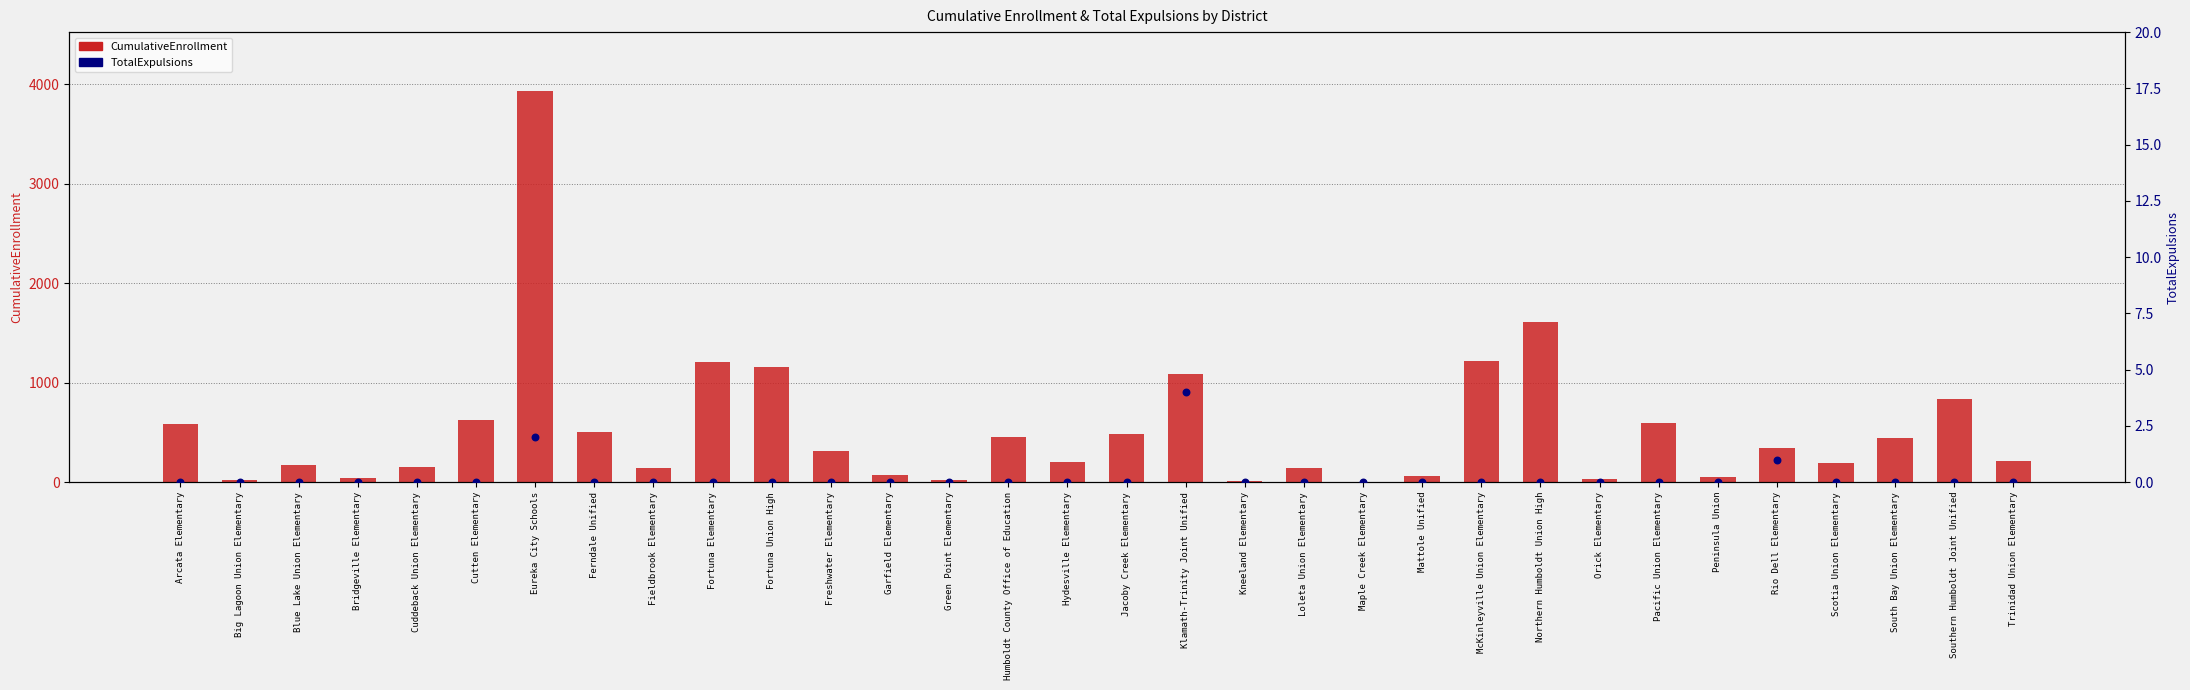

Which series has the largest total across all categories?

CumulativeEnrollment